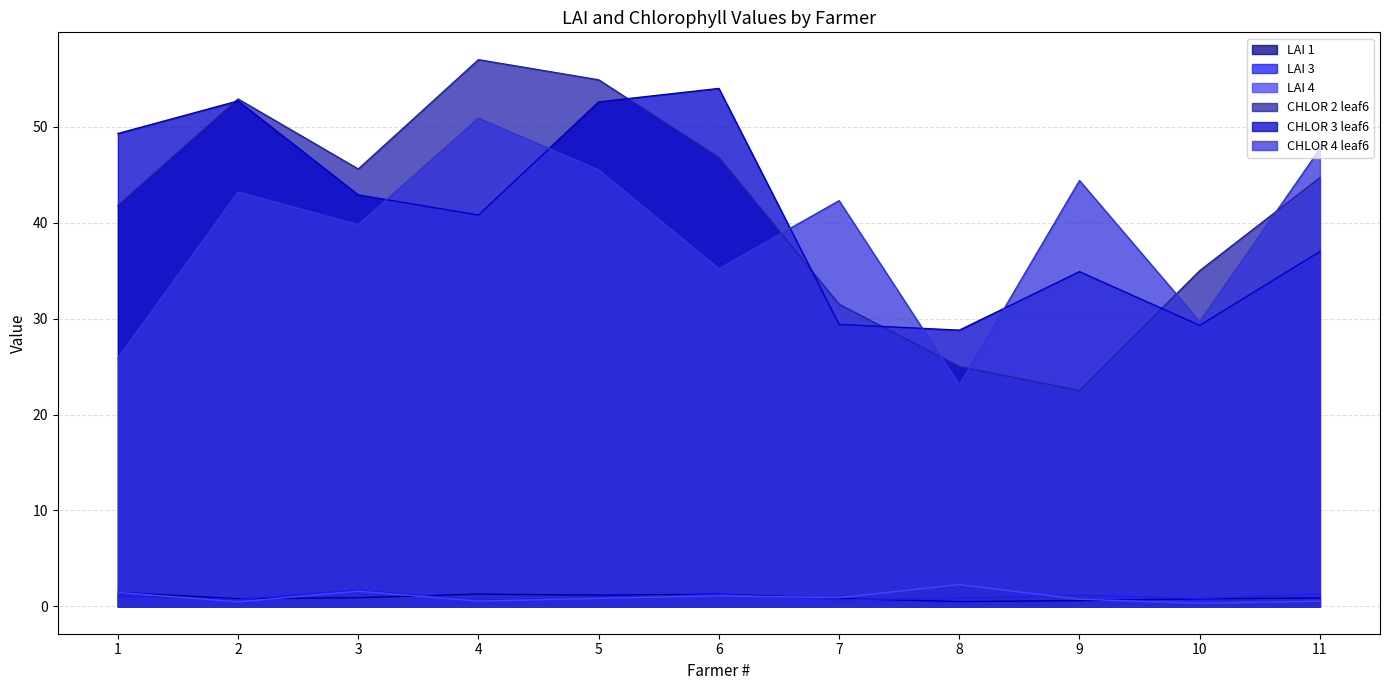

What is the average value of the CHLOR 2 leaf6 series?

41.6